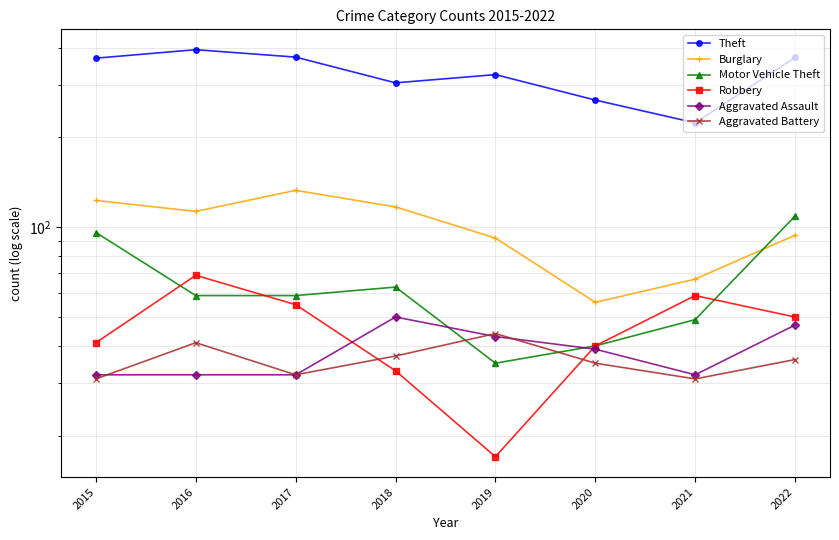

What is the difference between the highest and lowest values at 2016?

362